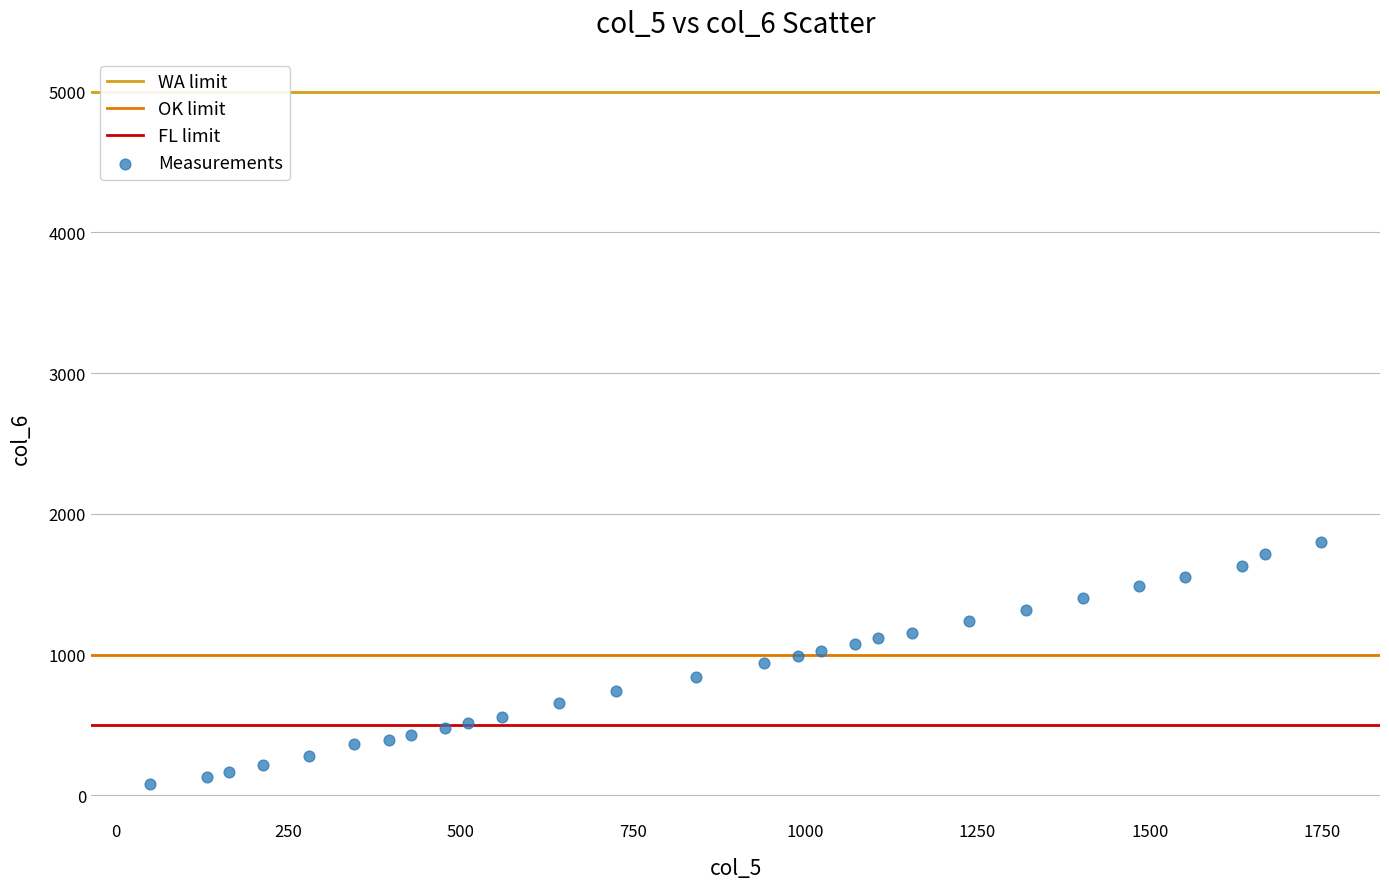

What is the range of X values (max minus min)?

1699.5